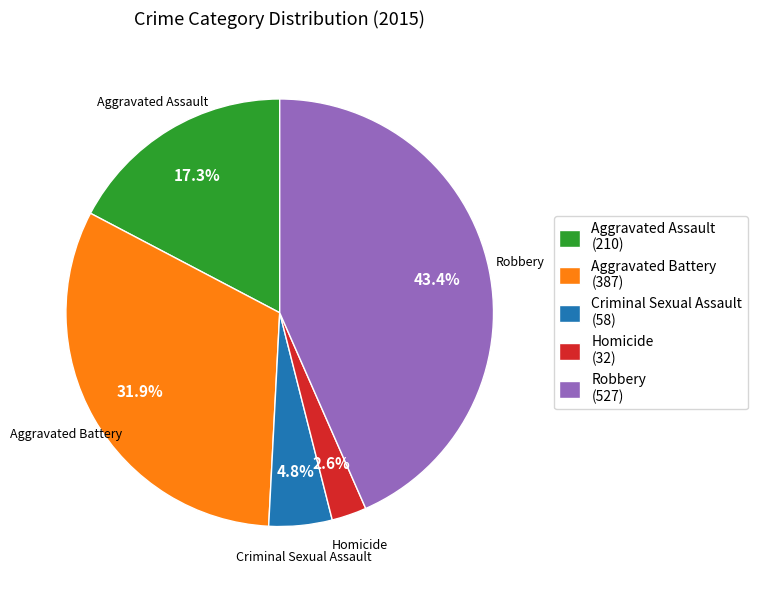

What is the largest slice in the pie chart?

Robbery